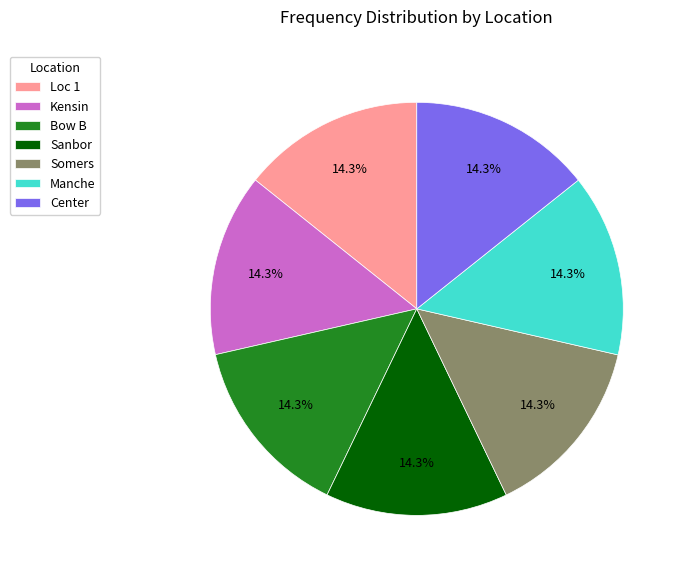

Does Loc 1 account for over 50% of the chart?

No